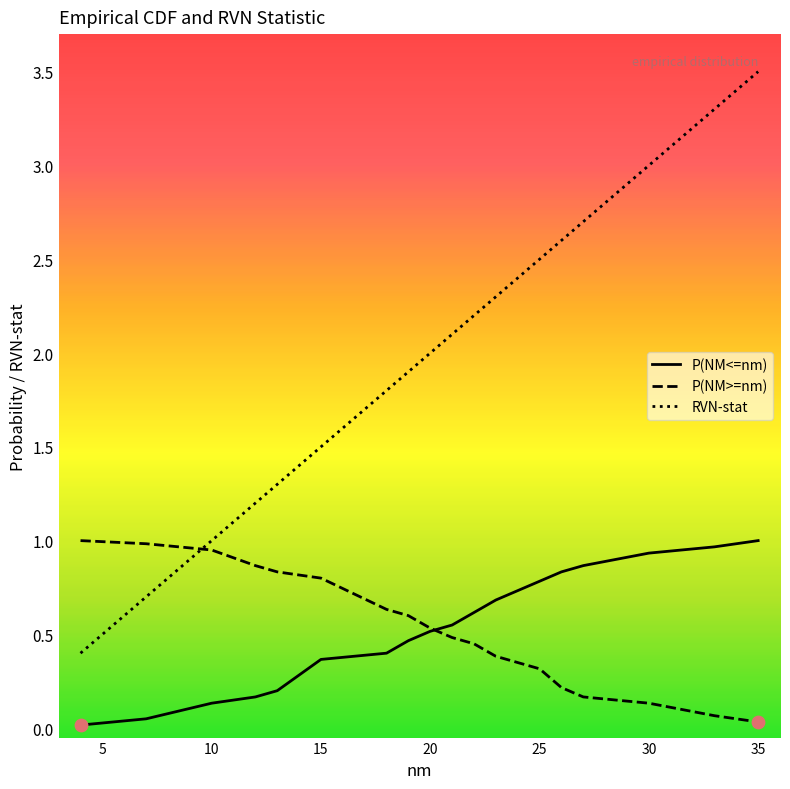

Which series has the largest total across all categories?

RVN-stat